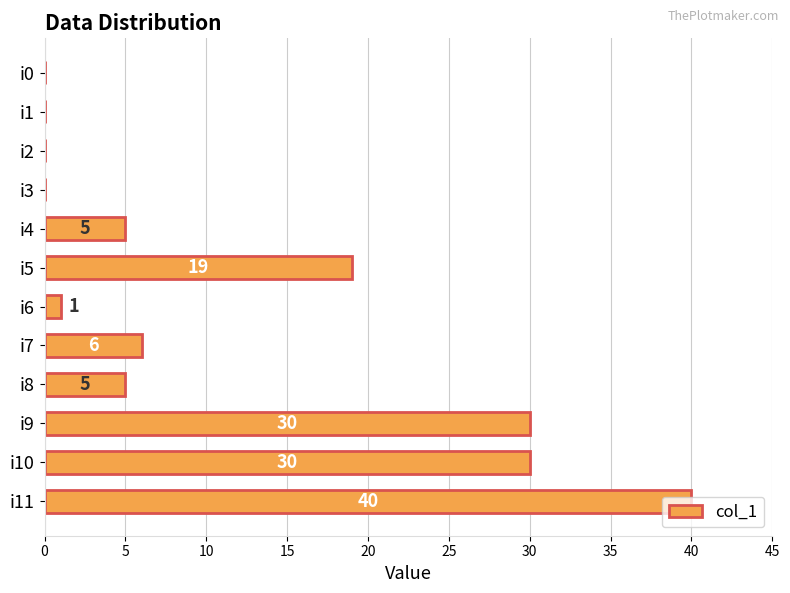

What is the sum of the values at i11 and i6?

41